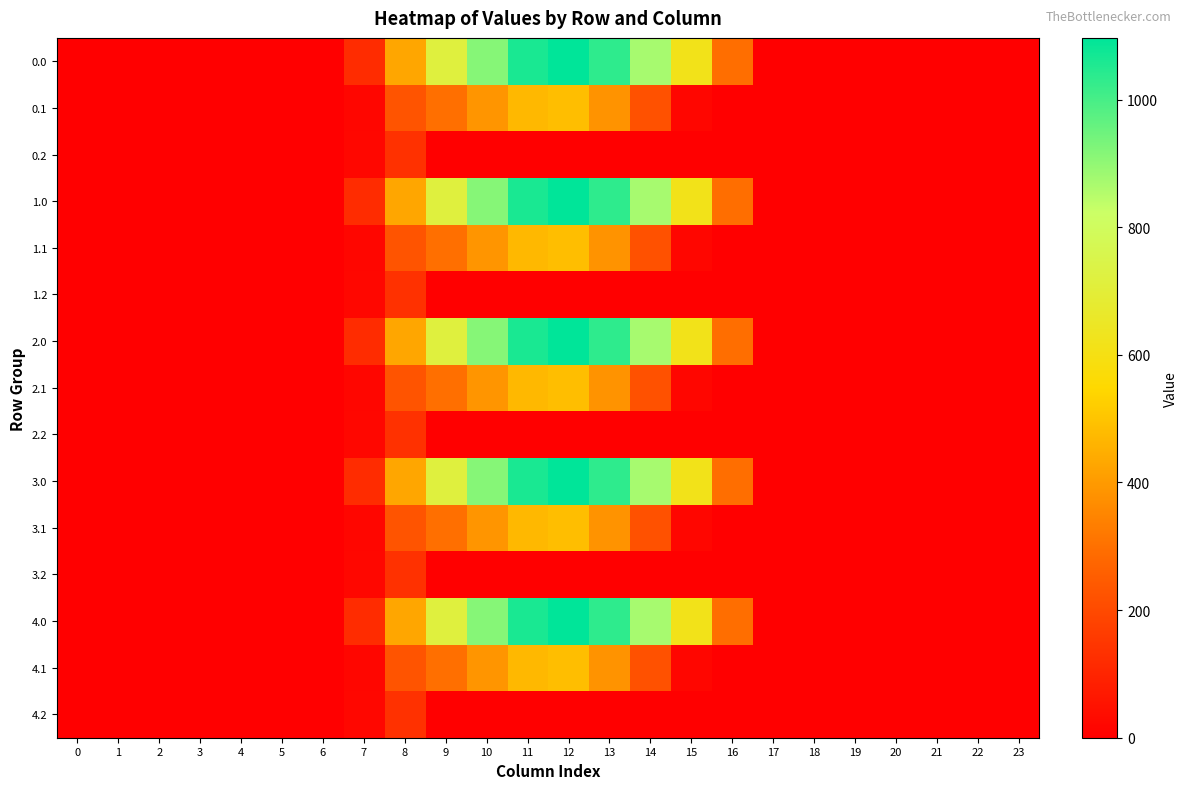

Which series changed the most between 13 and 17?

row_0